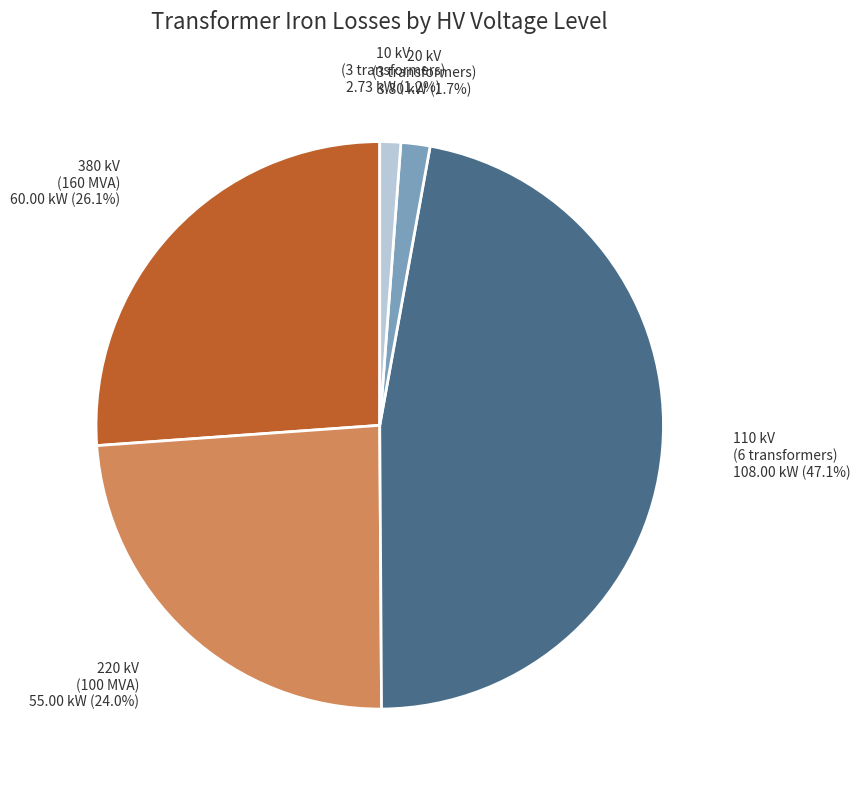

Which slice is the largest?

110 kV (6 transformers)